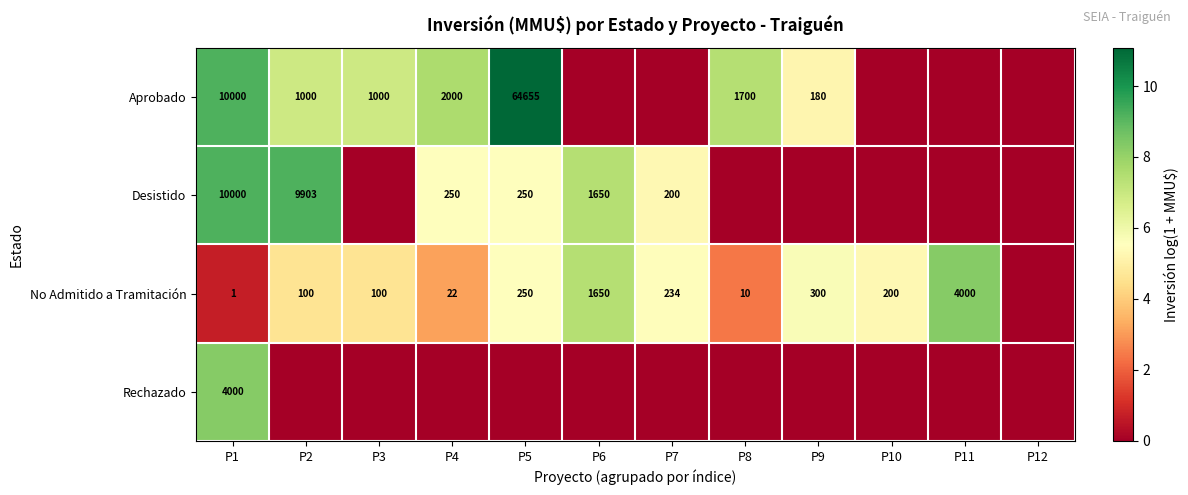

The value of Aprobado at P8 is 2314. True or false?

False